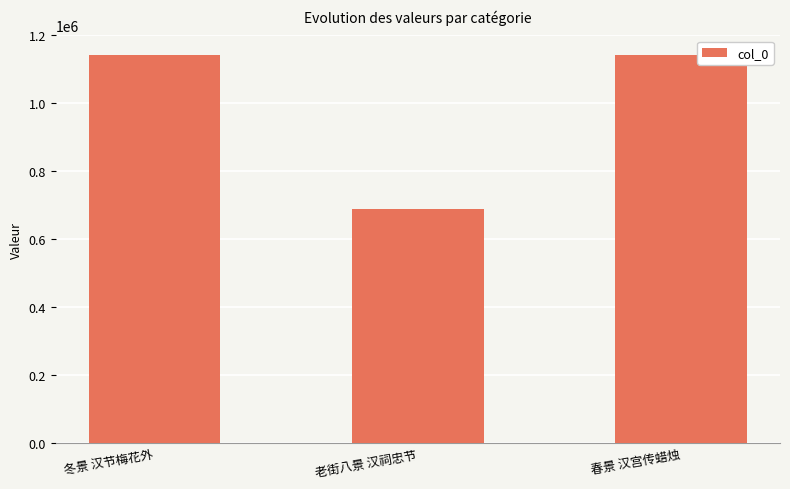

What position from the left is 春景 汉宫传蜡烛?

3